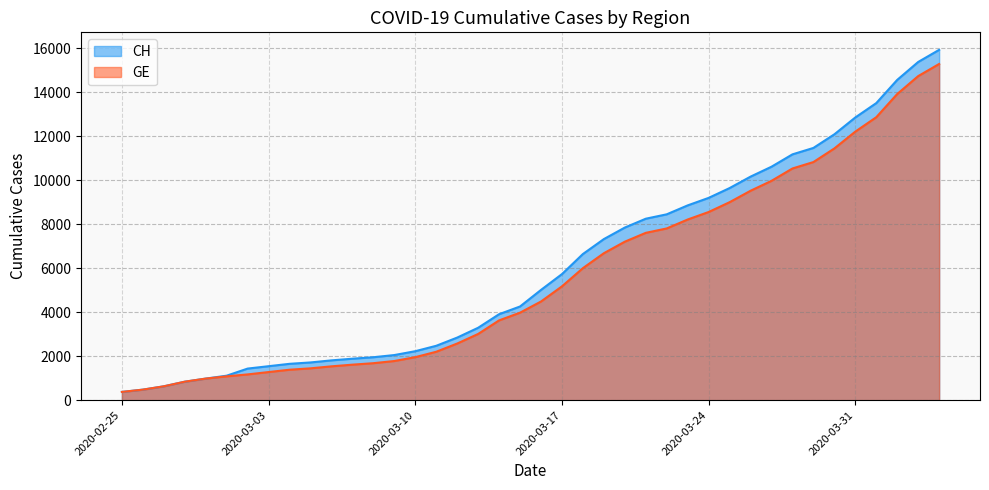

Rank the categories by GE value from highest to lowest.

2020-04-04, 2020-04-03, 2020-04-02, 2020-04-01, 2020-03-31, 2020-03-30, 2020-03-29, 2020-03-28, 2020-03-27, 2020-03-26, 2020-03-25, 2020-03-24, 2020-03-23, 2020-03-22, 2020-03-21, 2020-03-20, 2020-03-19, 2020-03-18, 2020-03-17, 2020-03-16, 2020-03-15, 2020-03-14, 2020-03-13, 2020-03-12, 2020-03-11, 2020-03-10, 2020-03-09, 2020-03-08, 2020-03-07, 2020-03-06, 2020-03-05, 2020-03-04, 2020-03-03, 2020-03-02, 2020-03-01, 2020-02-29, 2020-02-28, 2020-02-27, 2020-02-26, 2020-02-25